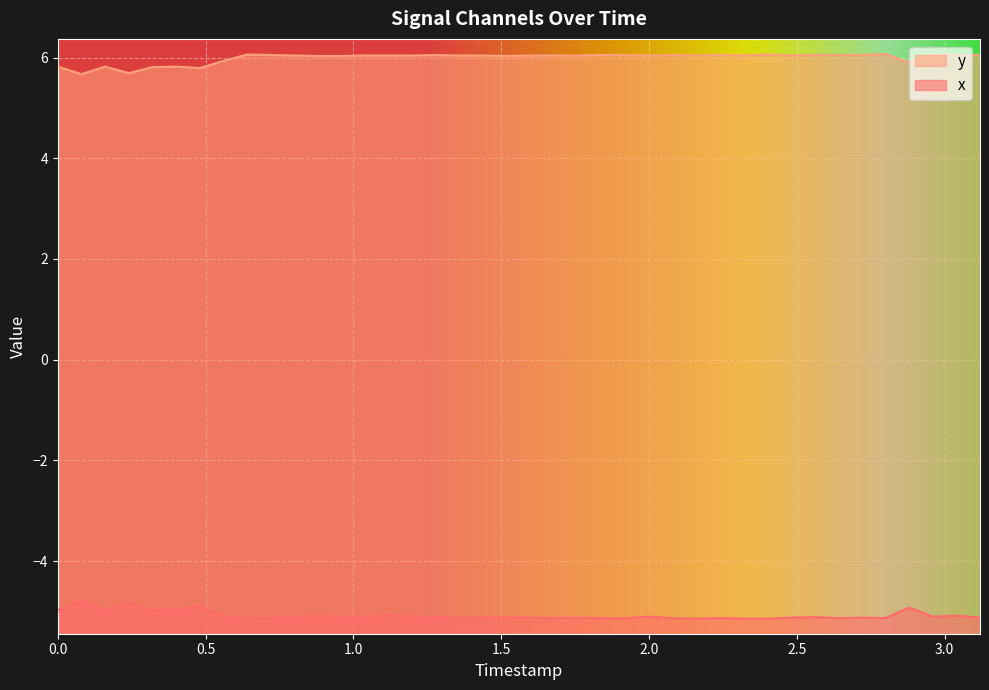

Rank the series by their maximum value, from lowest to highest.

x, y